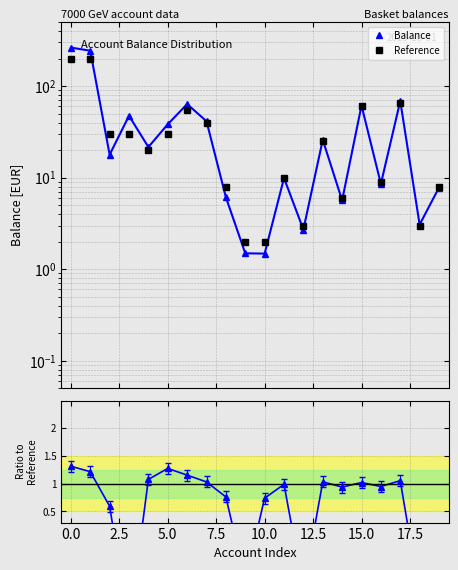

At 10, list the series in order from largest to smallest.

Reference, Balance, Ratio to Reference